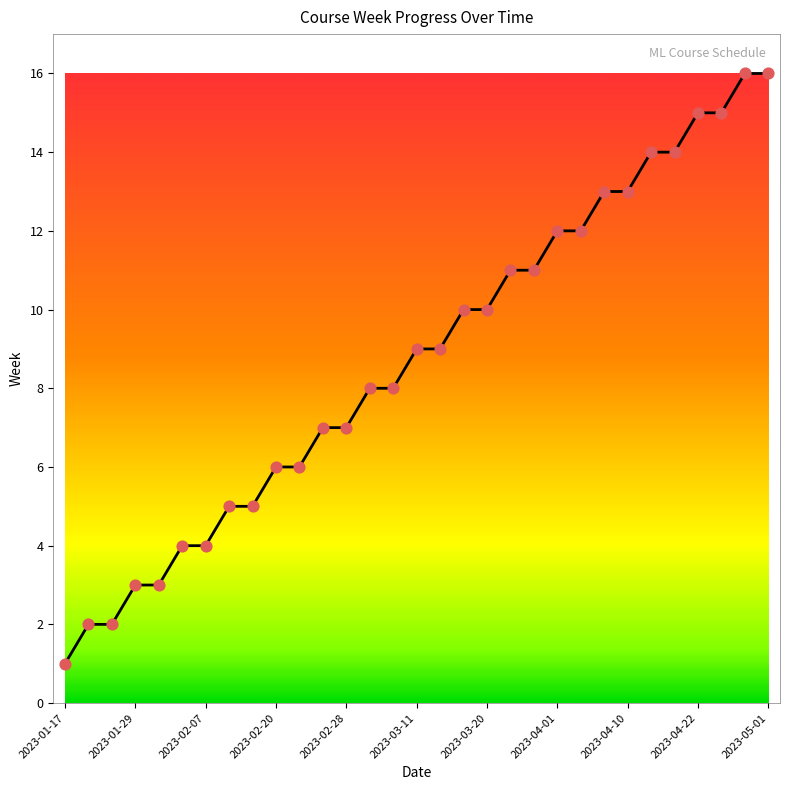

What is the greatest value displayed?

16